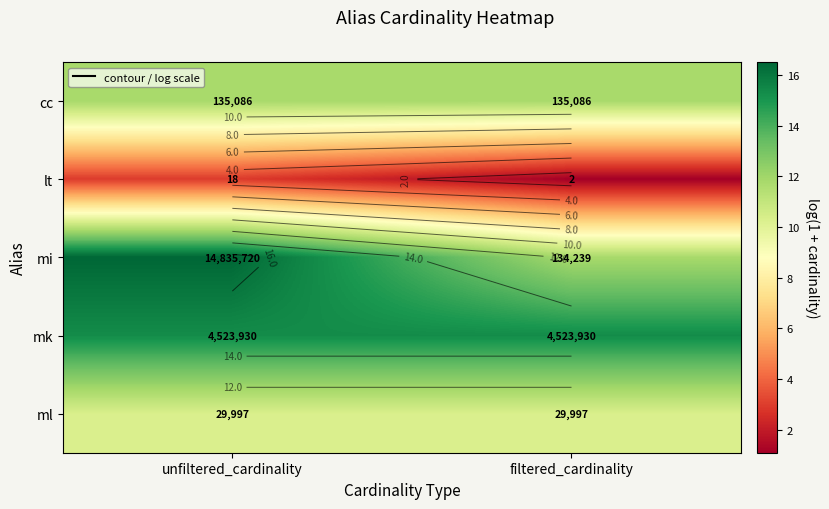

At which label does cc reach its minimum?

unfiltered_cardinality